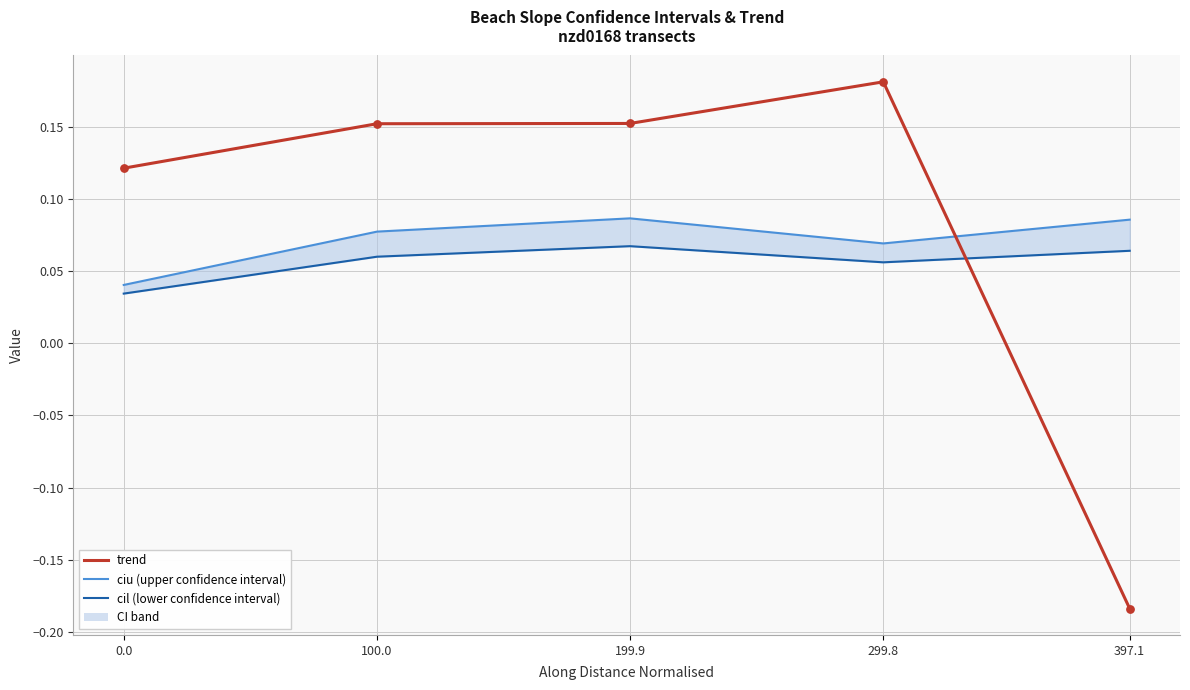

What are all the series names shown in the legend?

ciu (upper confidence interval), cil (lower confidence interval), trend